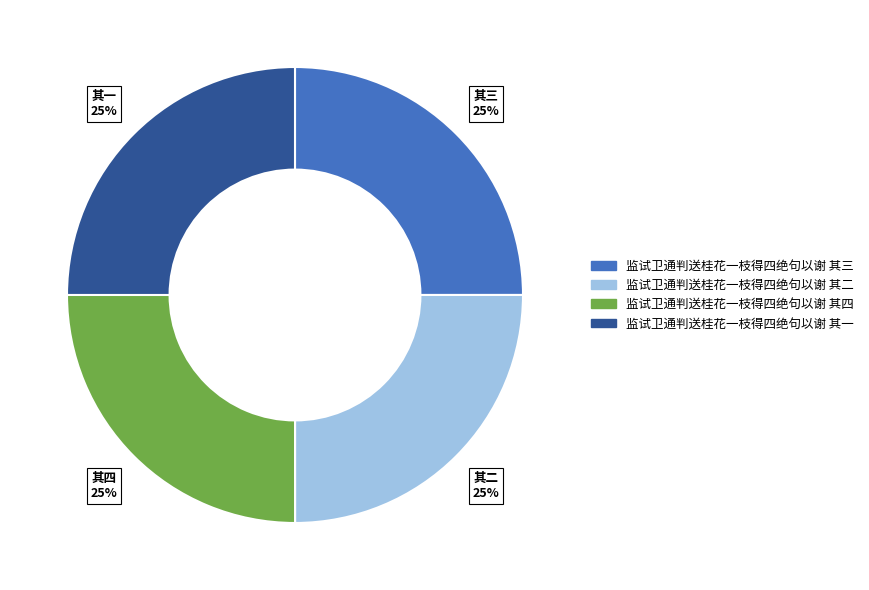

The 监试卫通判送桂花一枝得四绝句以谢 其三 slice represents 12% of the pie. True or false?

False